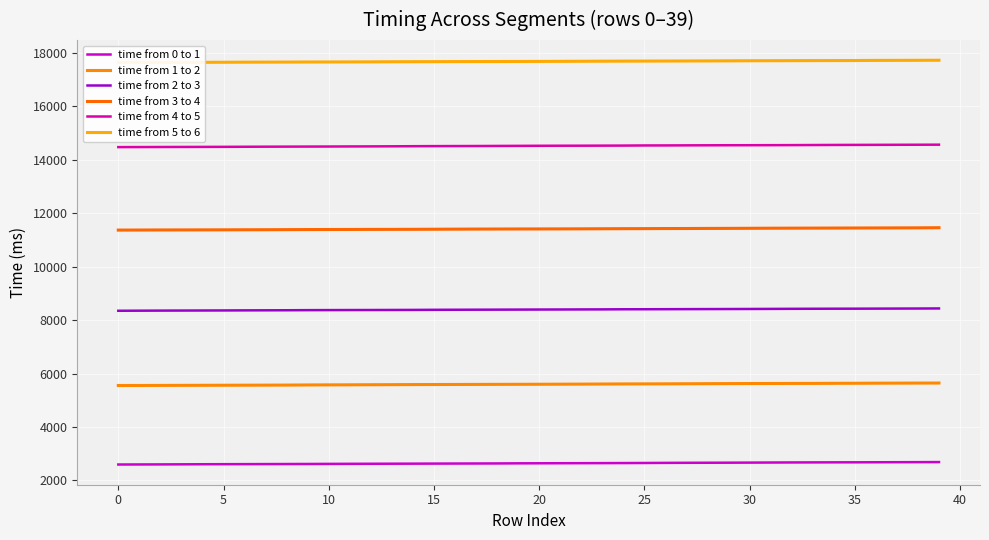

What is the minimum value shown in the chart?

2597